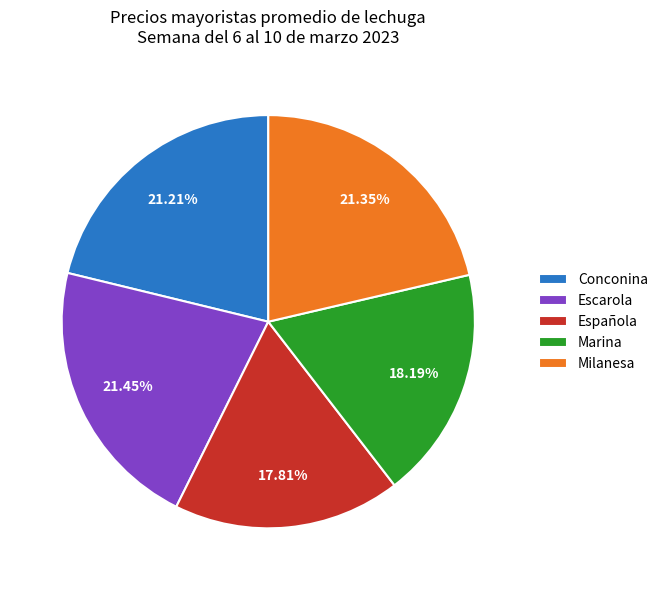

Is it true that Conconina is 21% of the pie?

True